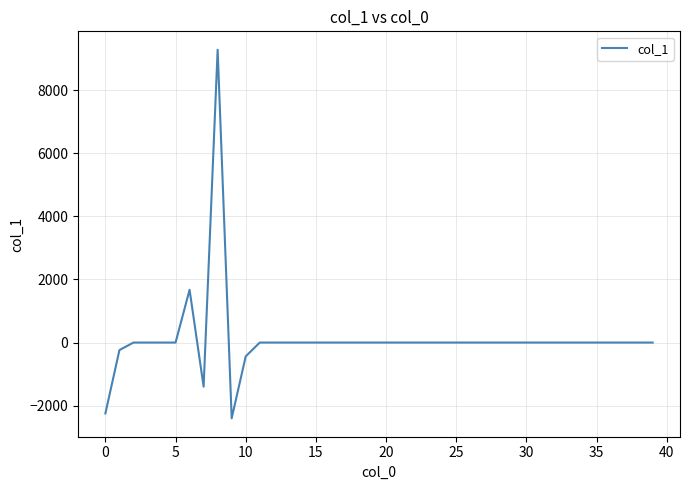

What is the minimum value shown in the chart?

-2401.6